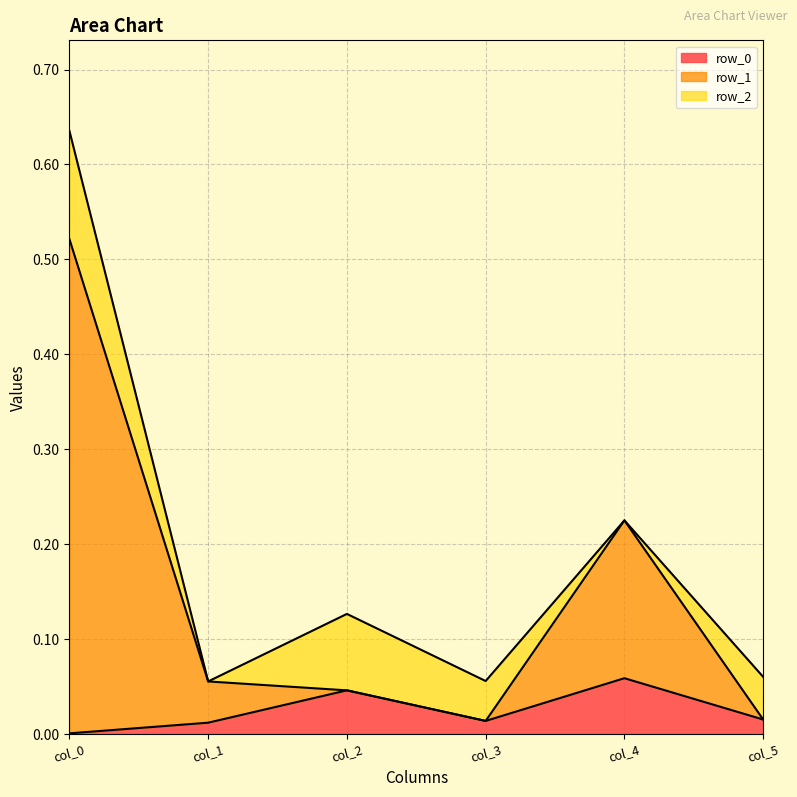

The row_0 series shows 0.1 at col_2. True or false?

False